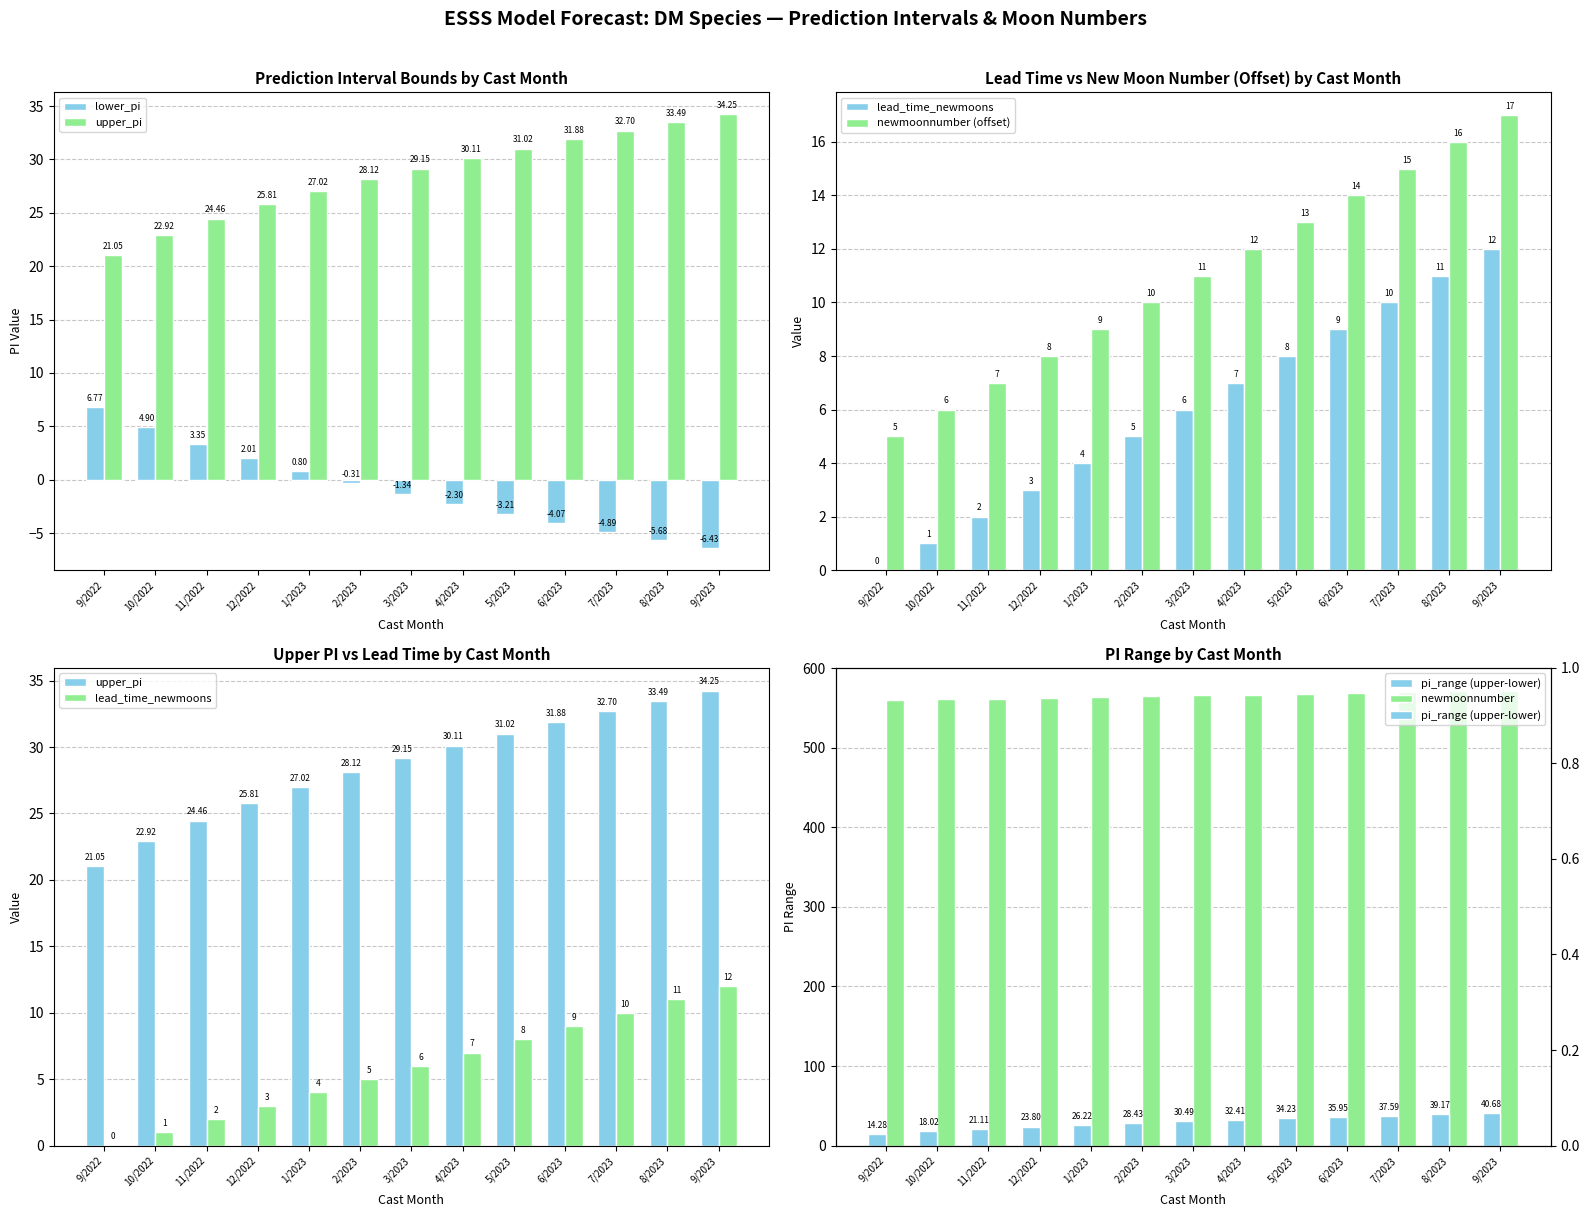

List the series in order of their peak value, lowest first.

lower_pi, lead_time_newmoons, newmoonnumber (offset), upper_pi, pi_range (upper-lower), newmoonnumber